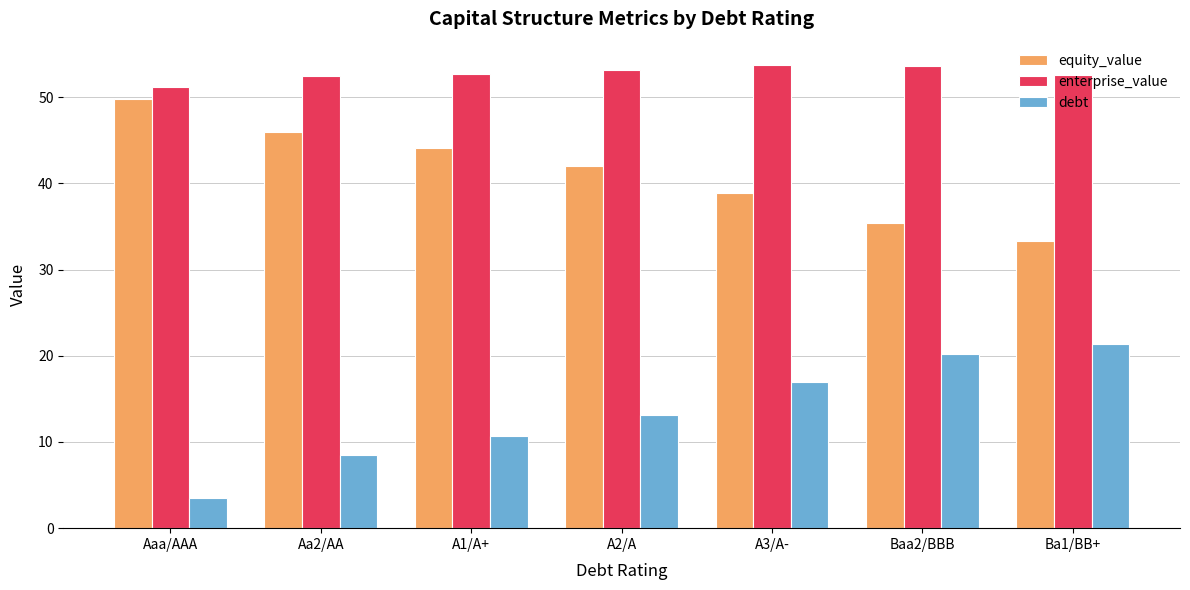

How many bars are there in total?

21